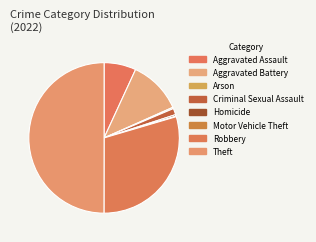

Between Aggravated Battery and Homicide, which is larger?

Aggravated Battery